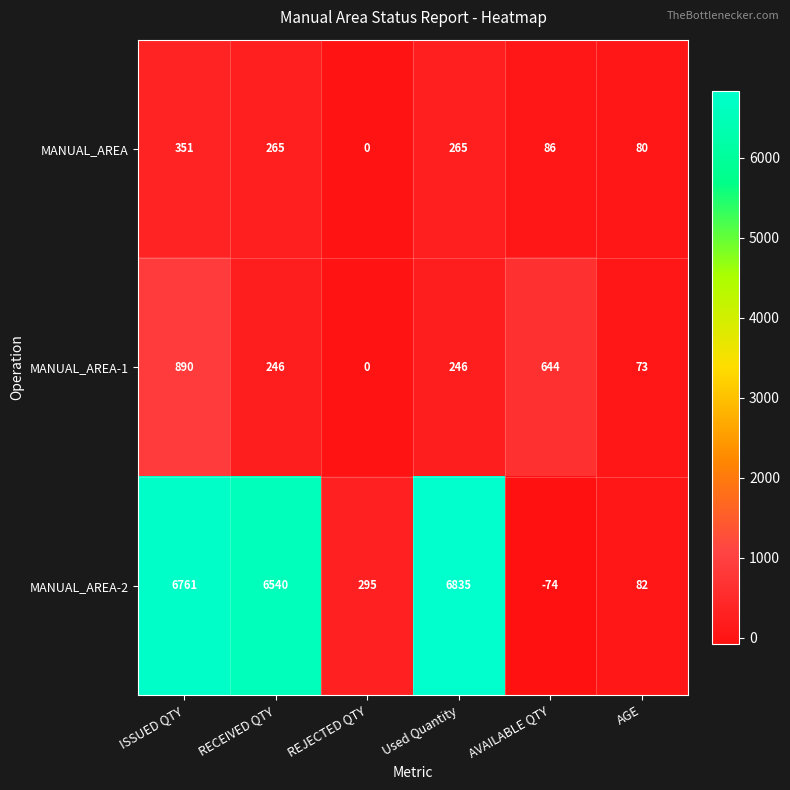

What is the average value of the MANUAL_AREA-1 series?

350